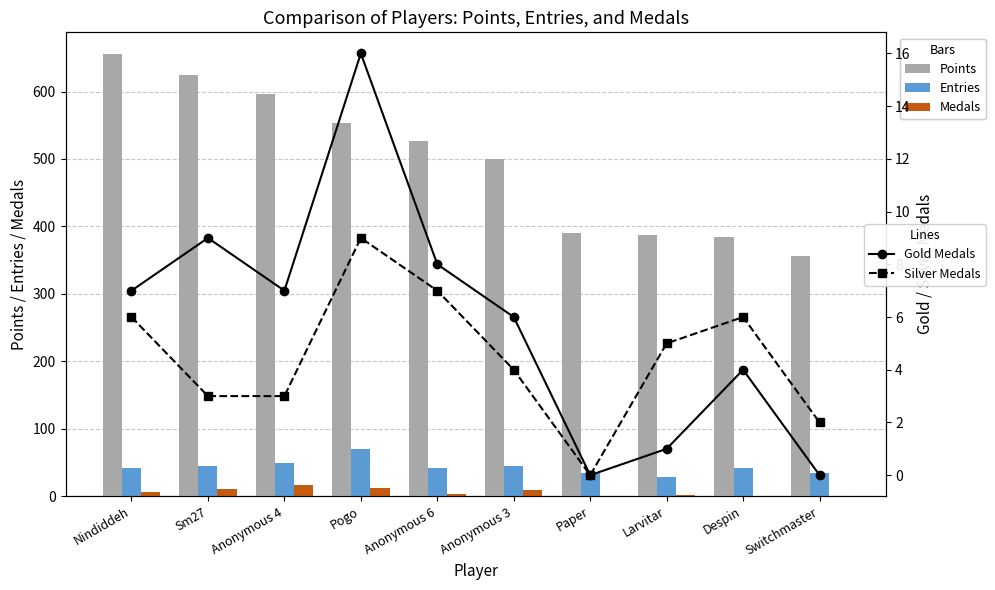

What is the label of the 8th bar from the left?

Larvitar